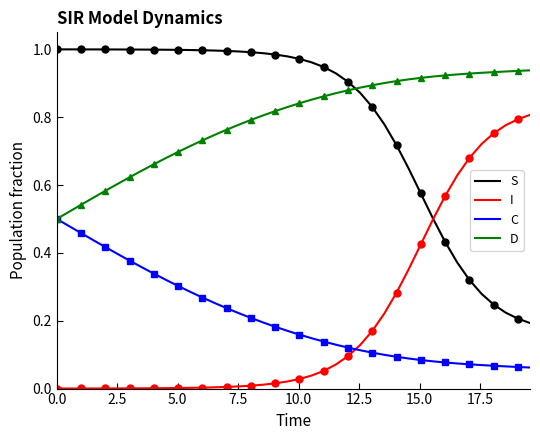

True or false: C and S cross at least once.

False